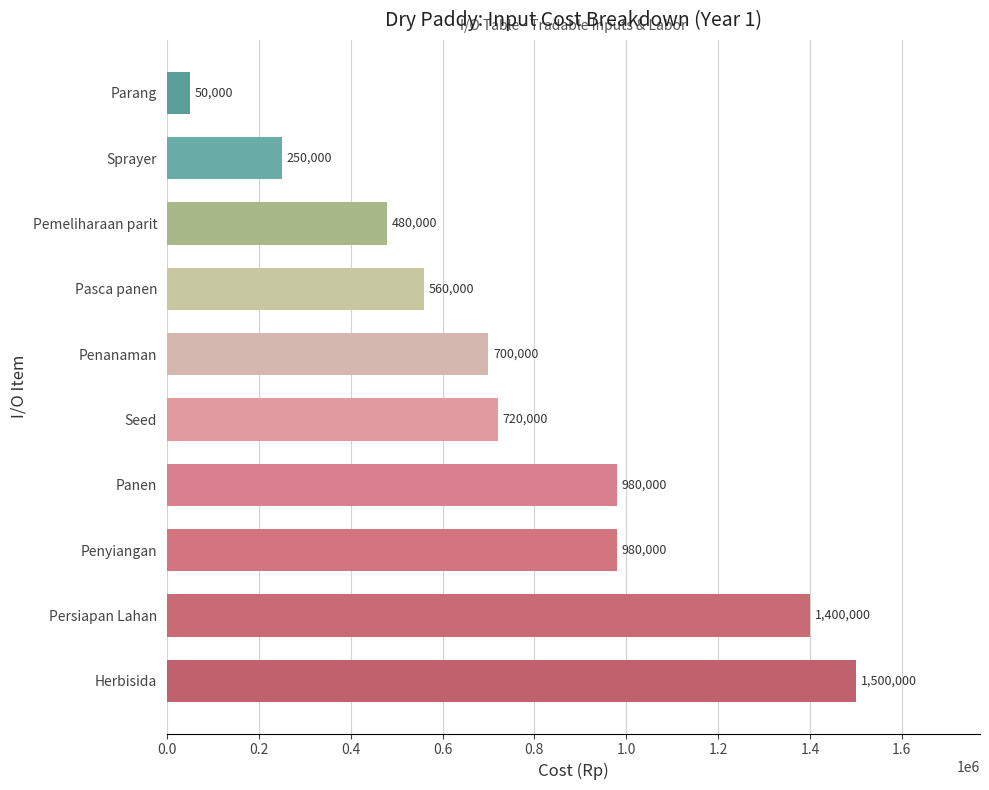

Is it true that the value at Penyiangan is 980000?

True